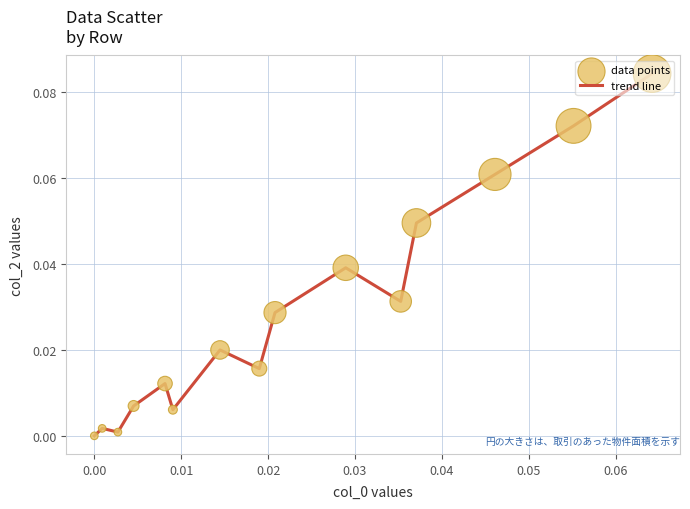

How many lines are shown in the chart?

1